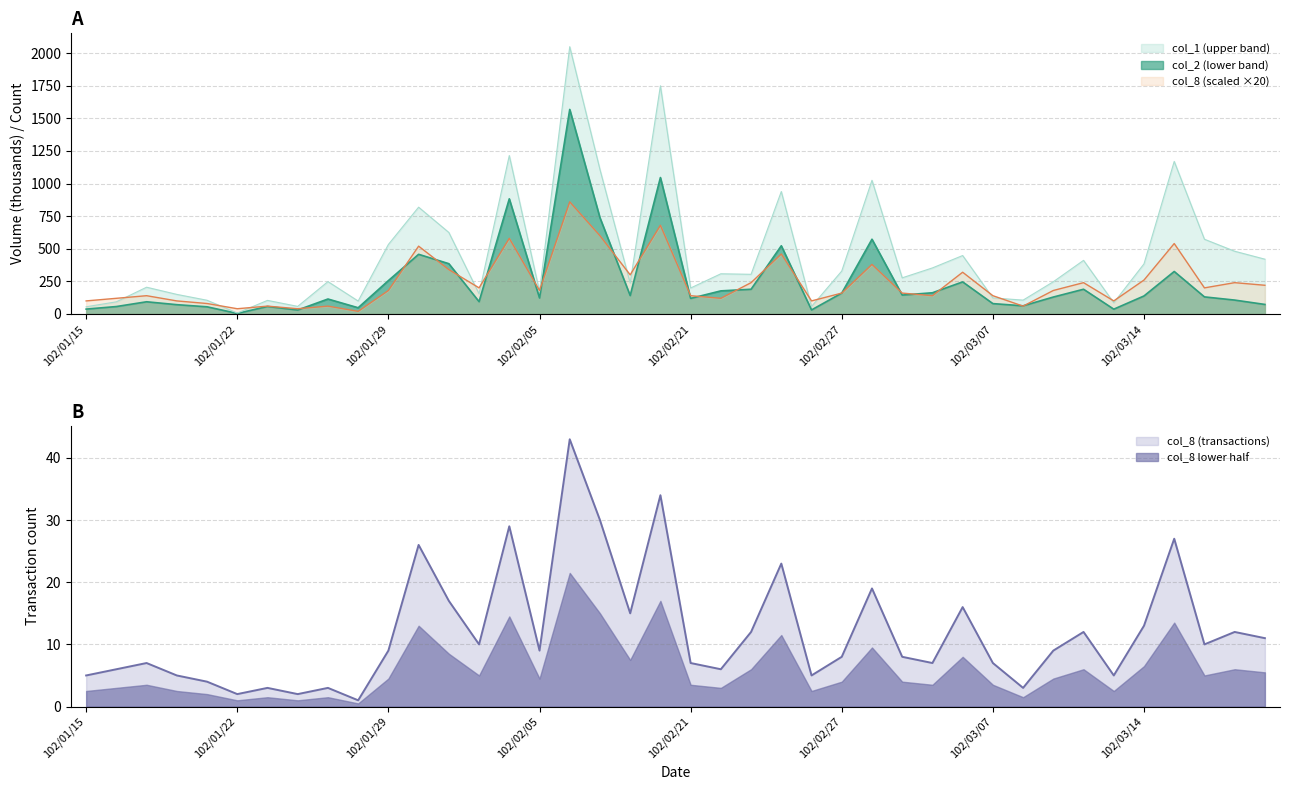

What is the smallest value displayed?

4.0